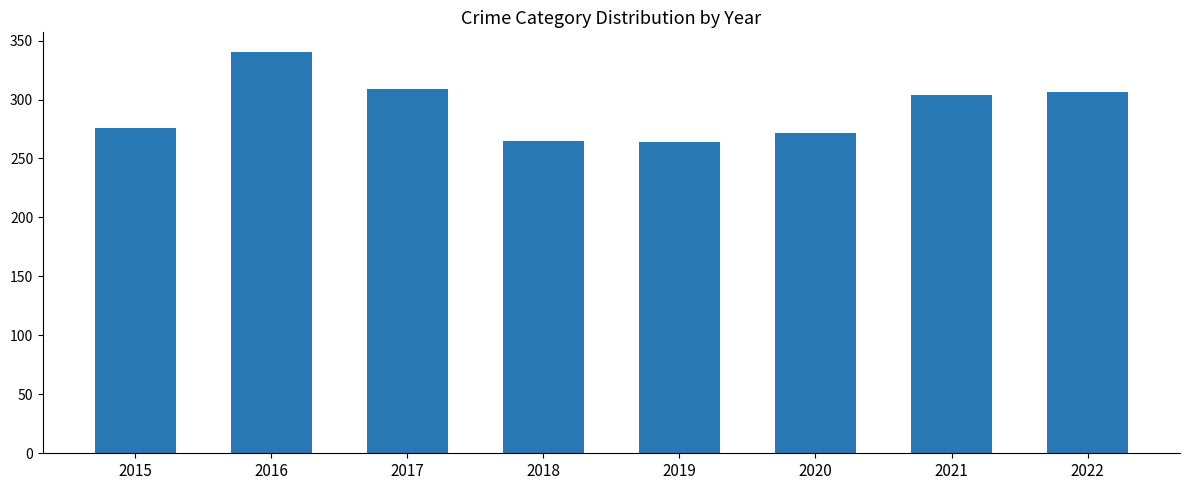

What is the value of the 1st bar from the left?

276